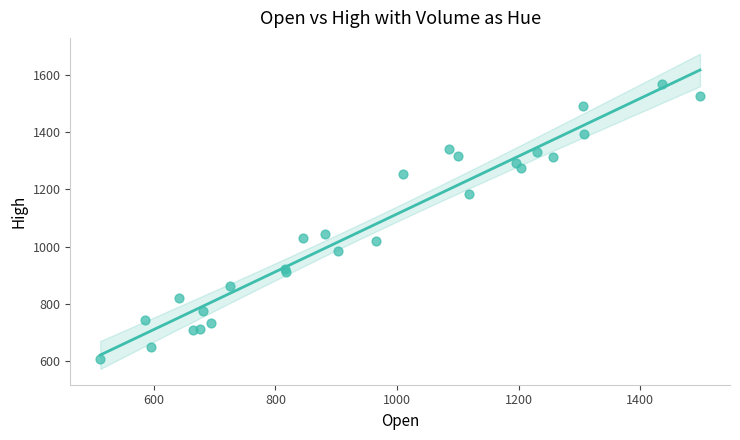

What Y value in the scatter plot is closest to 1088?

1044.7